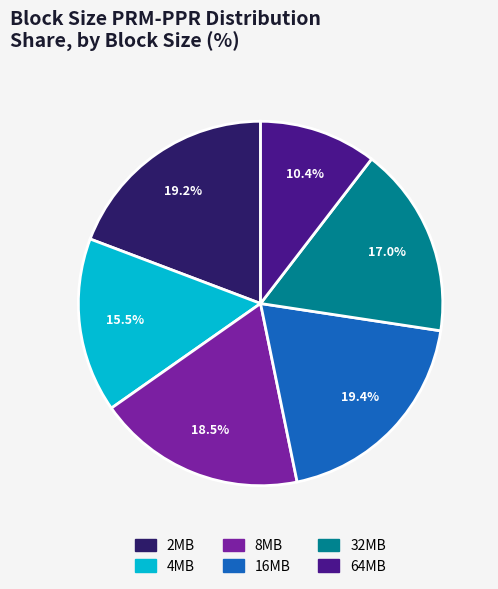

What is the total percentage of 4MB and 32MB?

32.5%